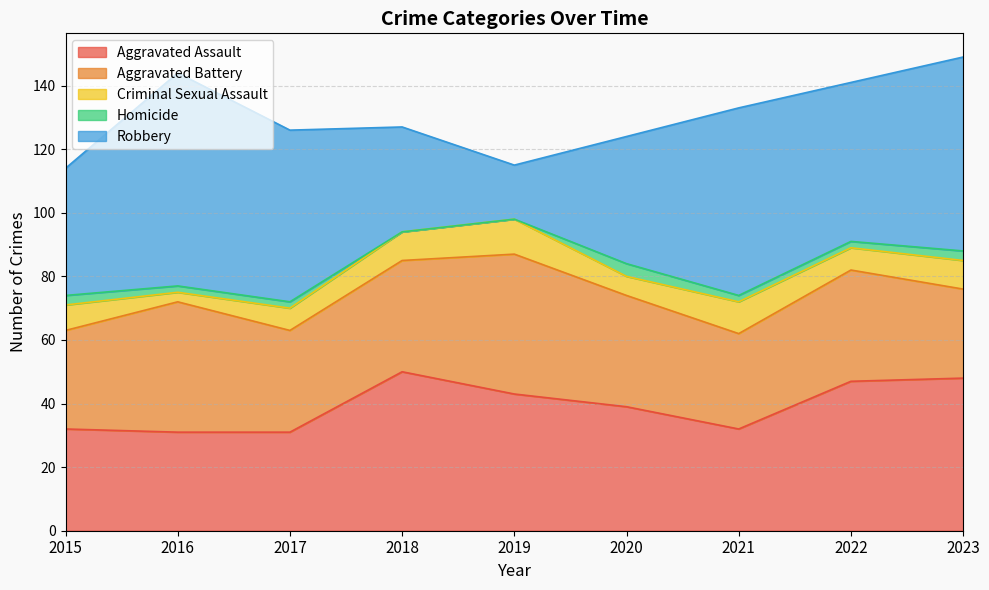

What are all the series names shown in the legend?

Aggravated Assault, Aggravated Battery, Criminal Sexual Assault, Homicide, Robbery